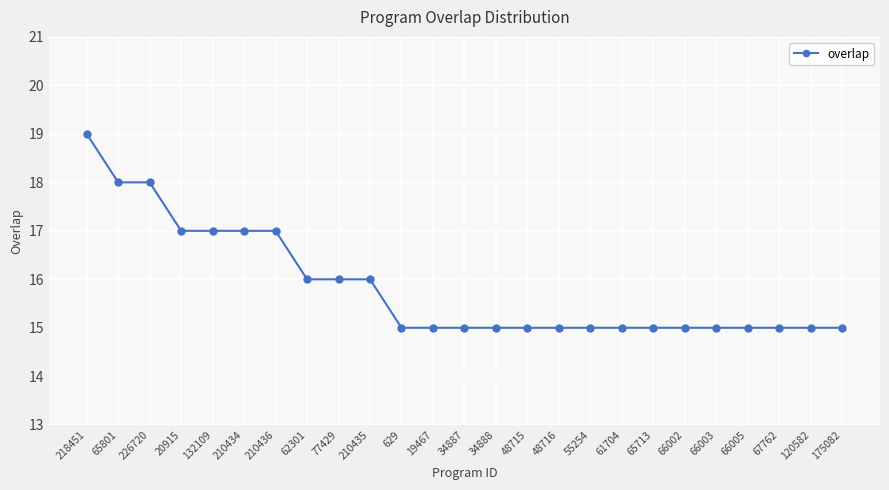

What is the approximate value at 34888?

15